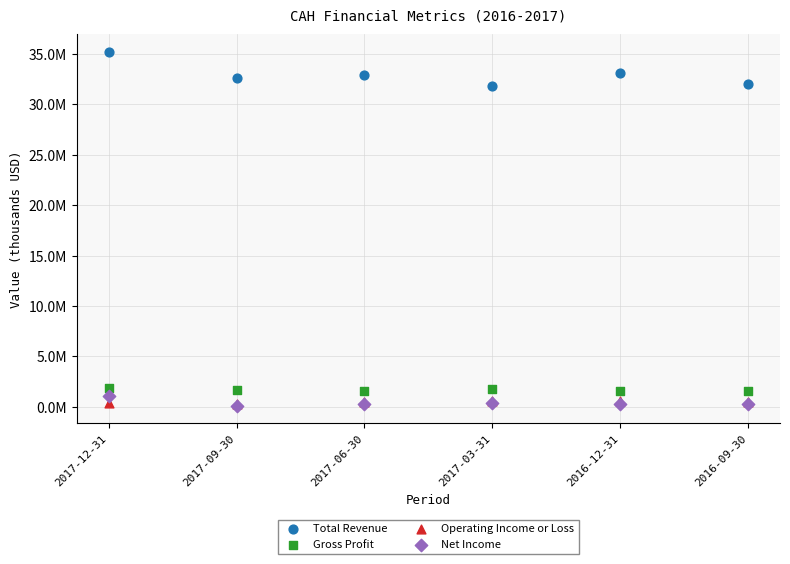

What are all the series names shown in the legend?

Total Revenue, Gross Profit, Operating Income or Loss, Net Income